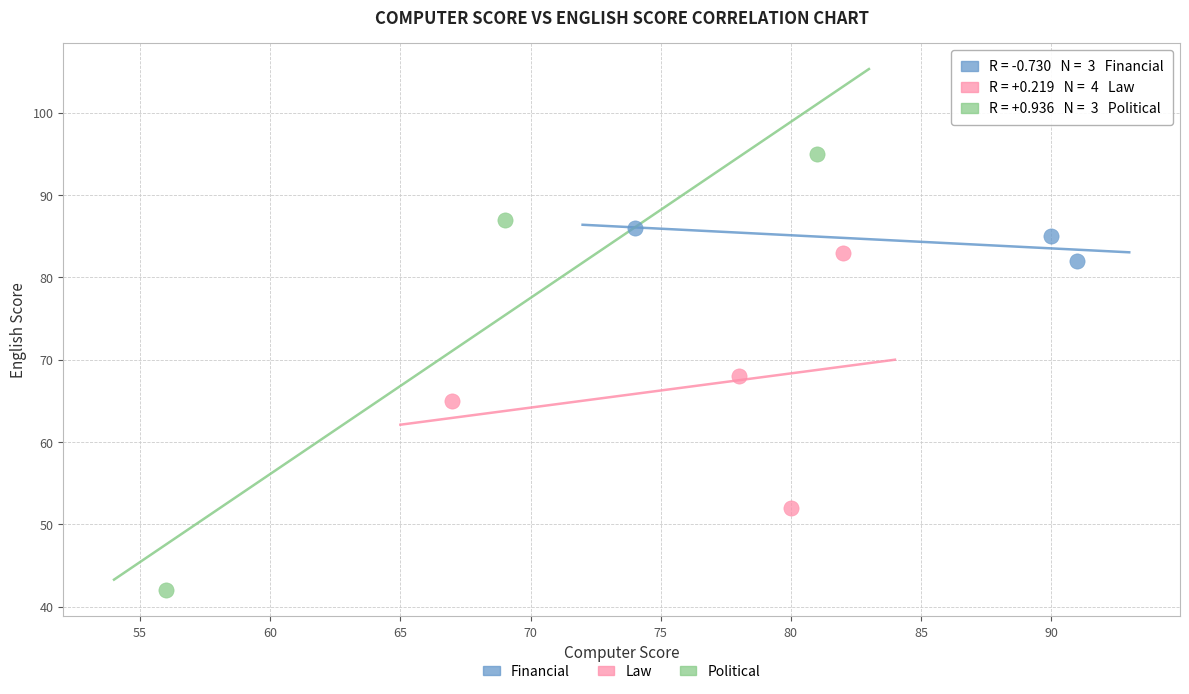

Which series has the widest spread of Y values?

Political